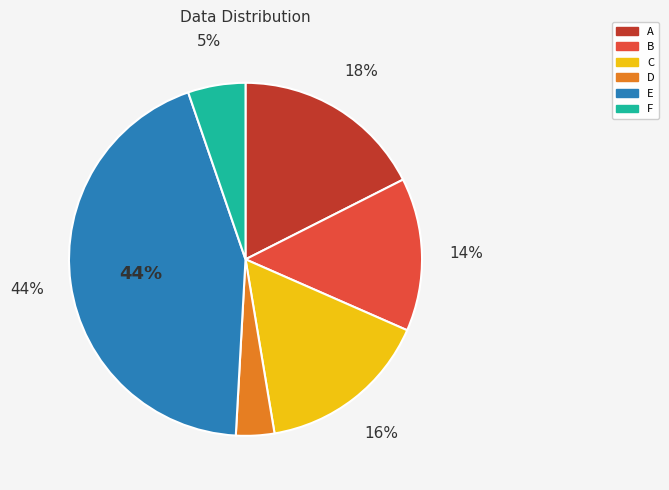

How many segments does this pie chart have?

6